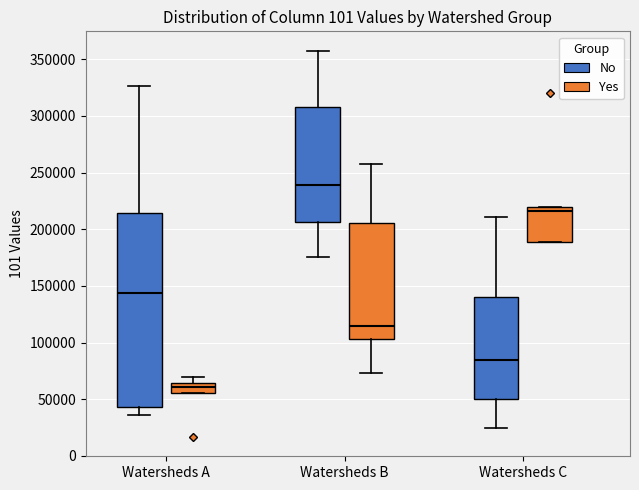

Reading left to right, read every box against the y-axis: the position of its median line, the range the box covers, and the ends of its whiskers. The values are not printed on the chart, so give them approximately, as read against the axis.

Watersheds A (No): median 145000, box 45000 to 215000, whiskers 35000 to 325000
Watersheds A (Yes): median 60000, box 55000 to 65000, whiskers 55000 to 70000
Watersheds B (No): median 240000, box 205000 to 310000, whiskers 175000 to 360000
Watersheds B (Yes): median 115000, box 105000 to 205000, whiskers 75000 to 260000
Watersheds C (No): median 85000, box 50000 to 140000, whiskers 25000 to 210000
Watersheds C (Yes): median 215000, box 190000 to 220000, whiskers 190000 to 220000